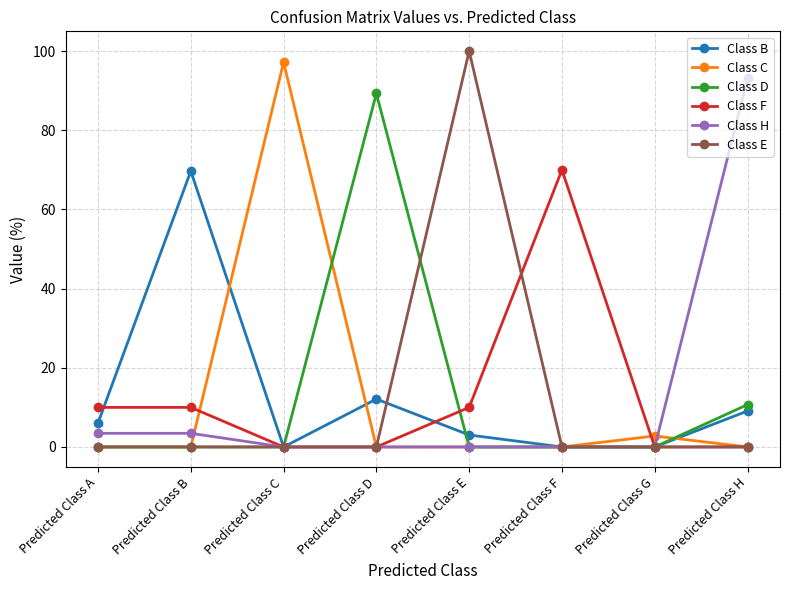

Which series has the widest spread of values?

Class E